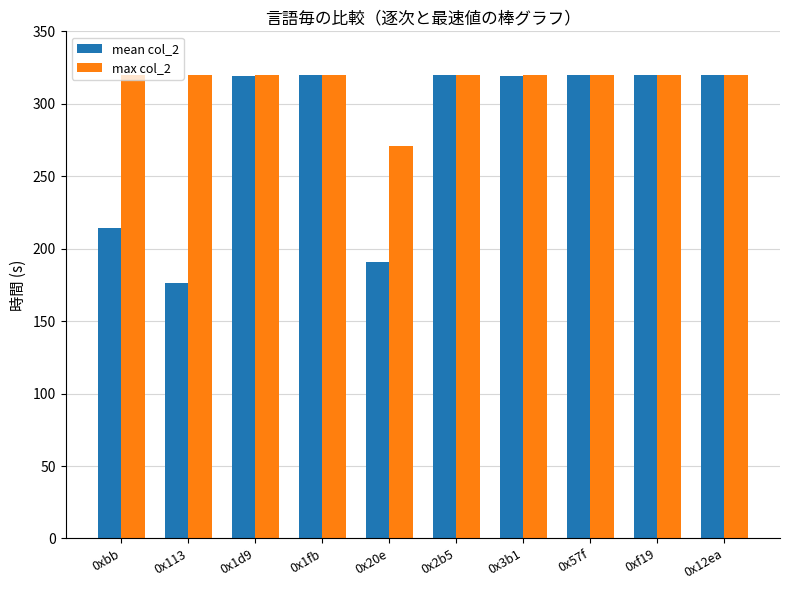

What are all the series names shown in the legend?

mean col_2, max col_2